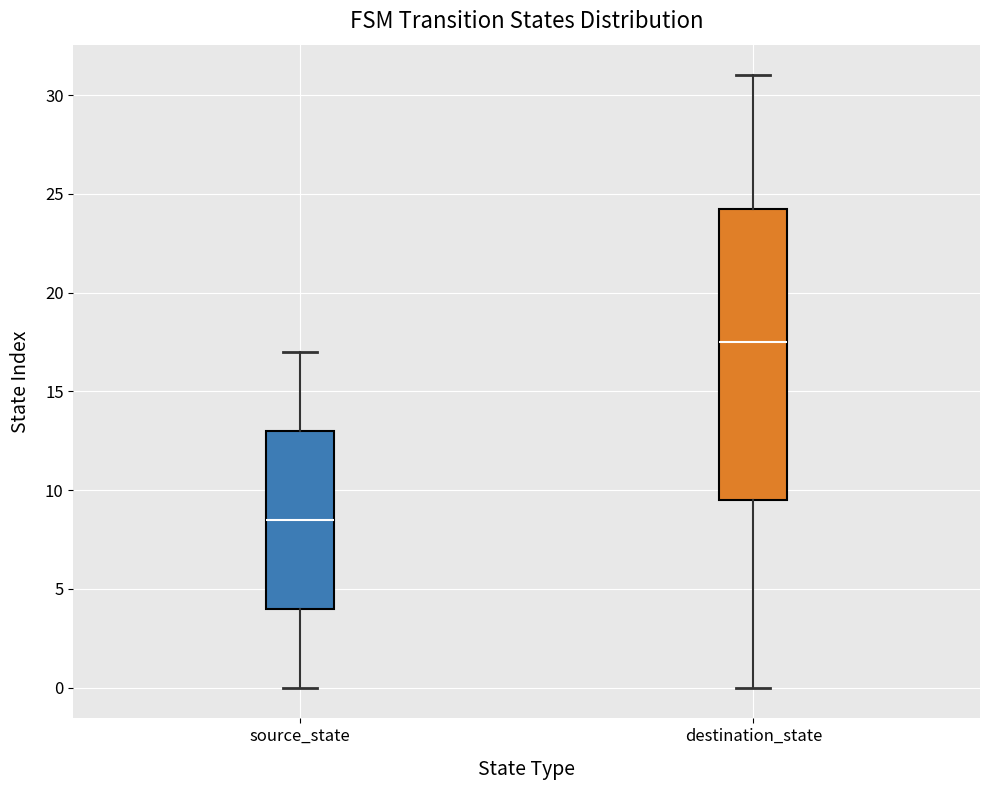

Where is the upper edge of the box for destination_state on the y-axis? The values are not printed on the chart, so give them approximately, as read against the axis.

24.5